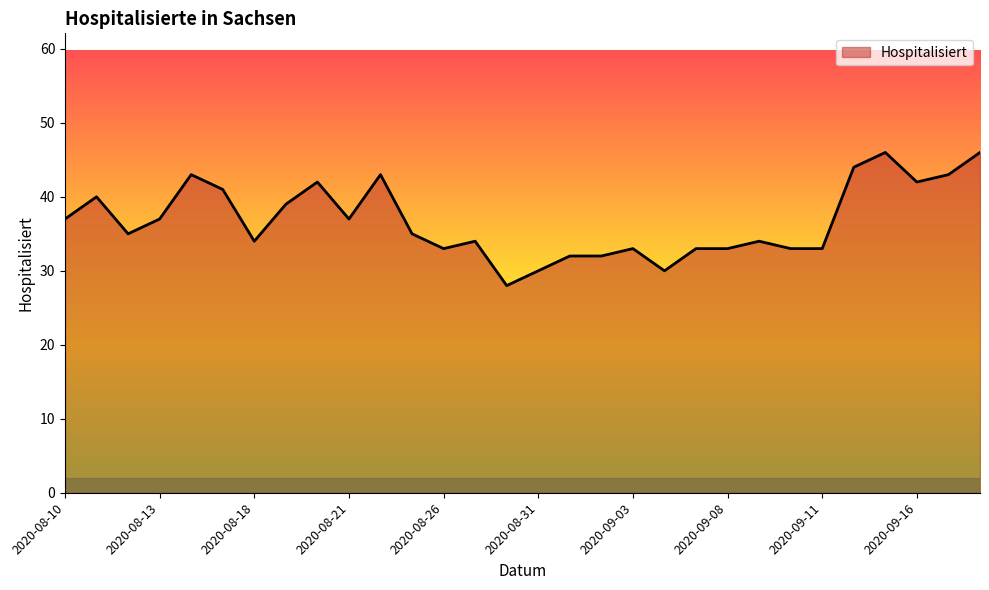

What is the difference between the maximum and minimum values?

18